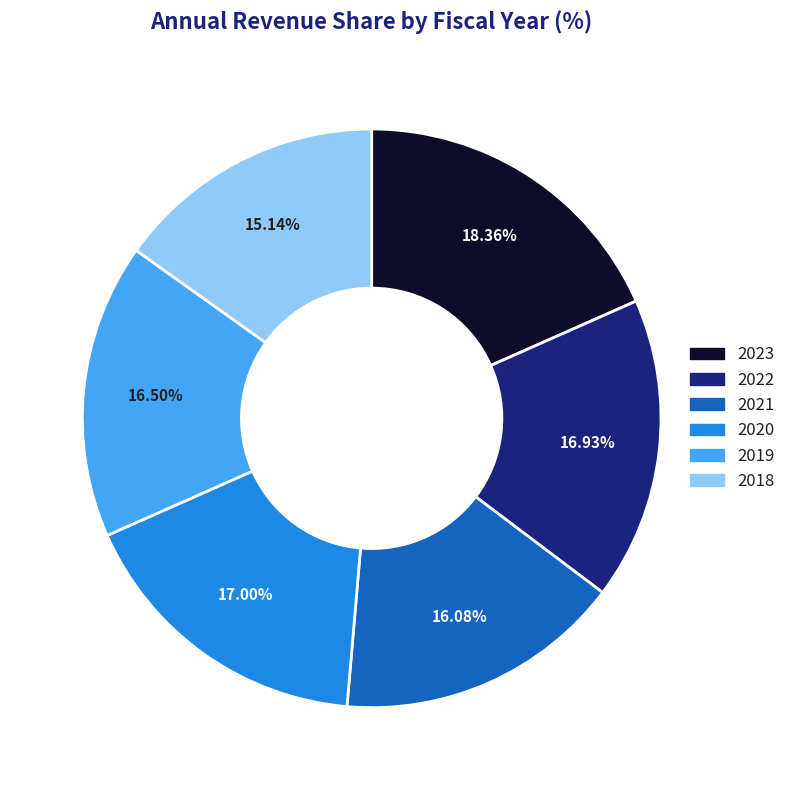

To the nearest percent, what is the difference between the largest and smallest slice percentages?

3%